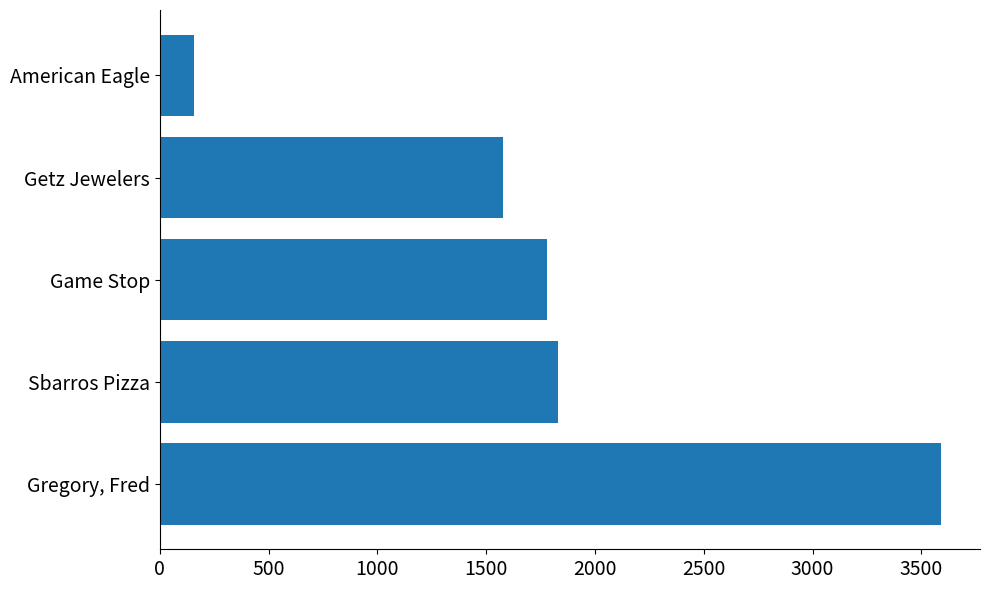

What is the difference between the second highest and minimum values?

1671.3